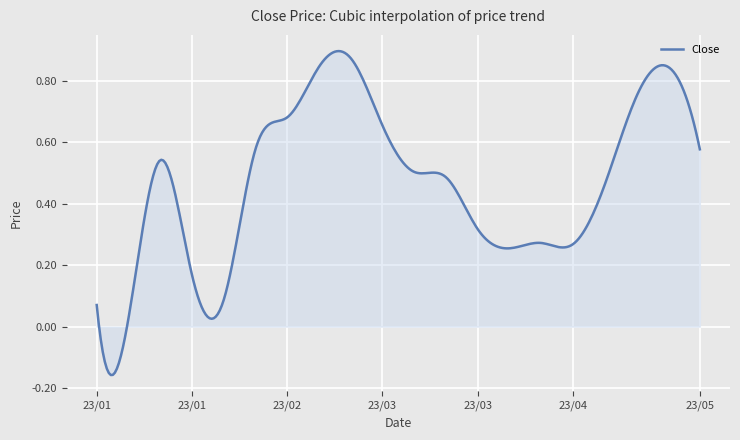

What is the difference between the maximum and minimum values?

1.1